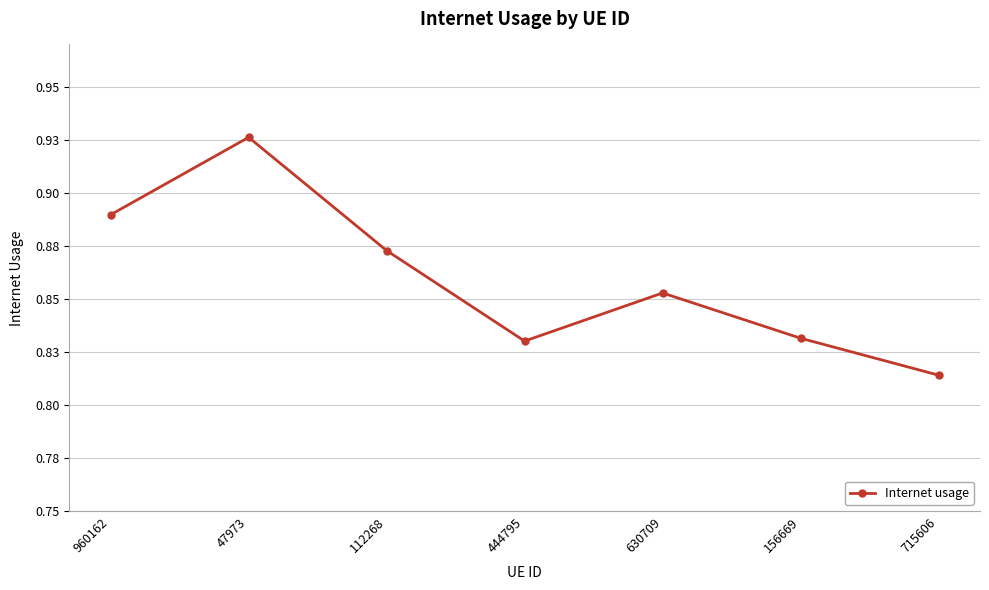

Reading right to left, transcribe all the data shown in this chart.

715606=0.8	156669=0.8	630709=0.9	444795=0.8	112268=0.9	47973=0.9	960162=0.9